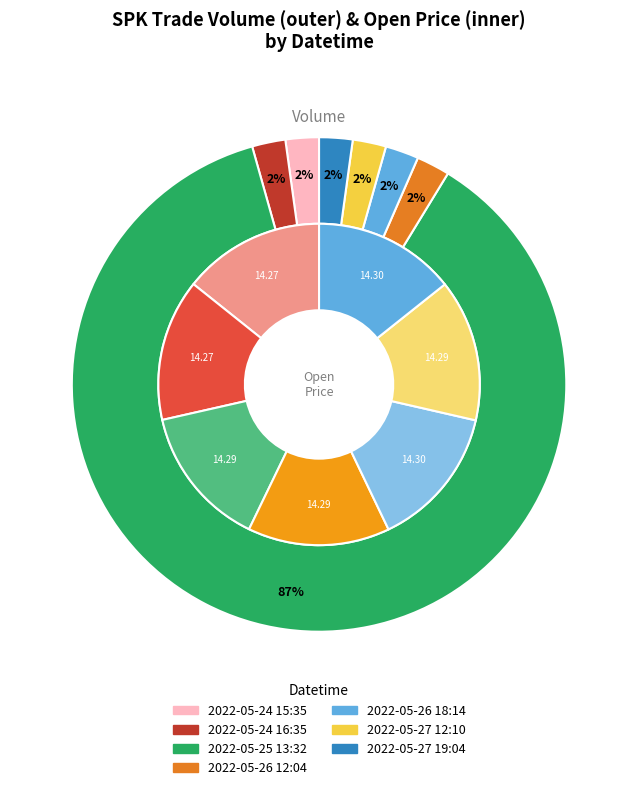

Which category has the biggest portion of the pie?

2022-05-25 13:32